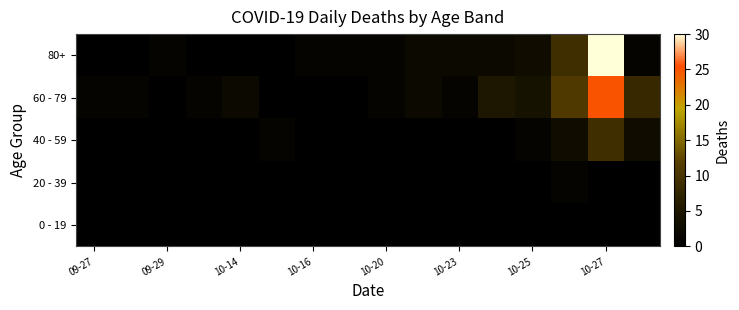

At which category does the chart reach its peak across all series?

10-27